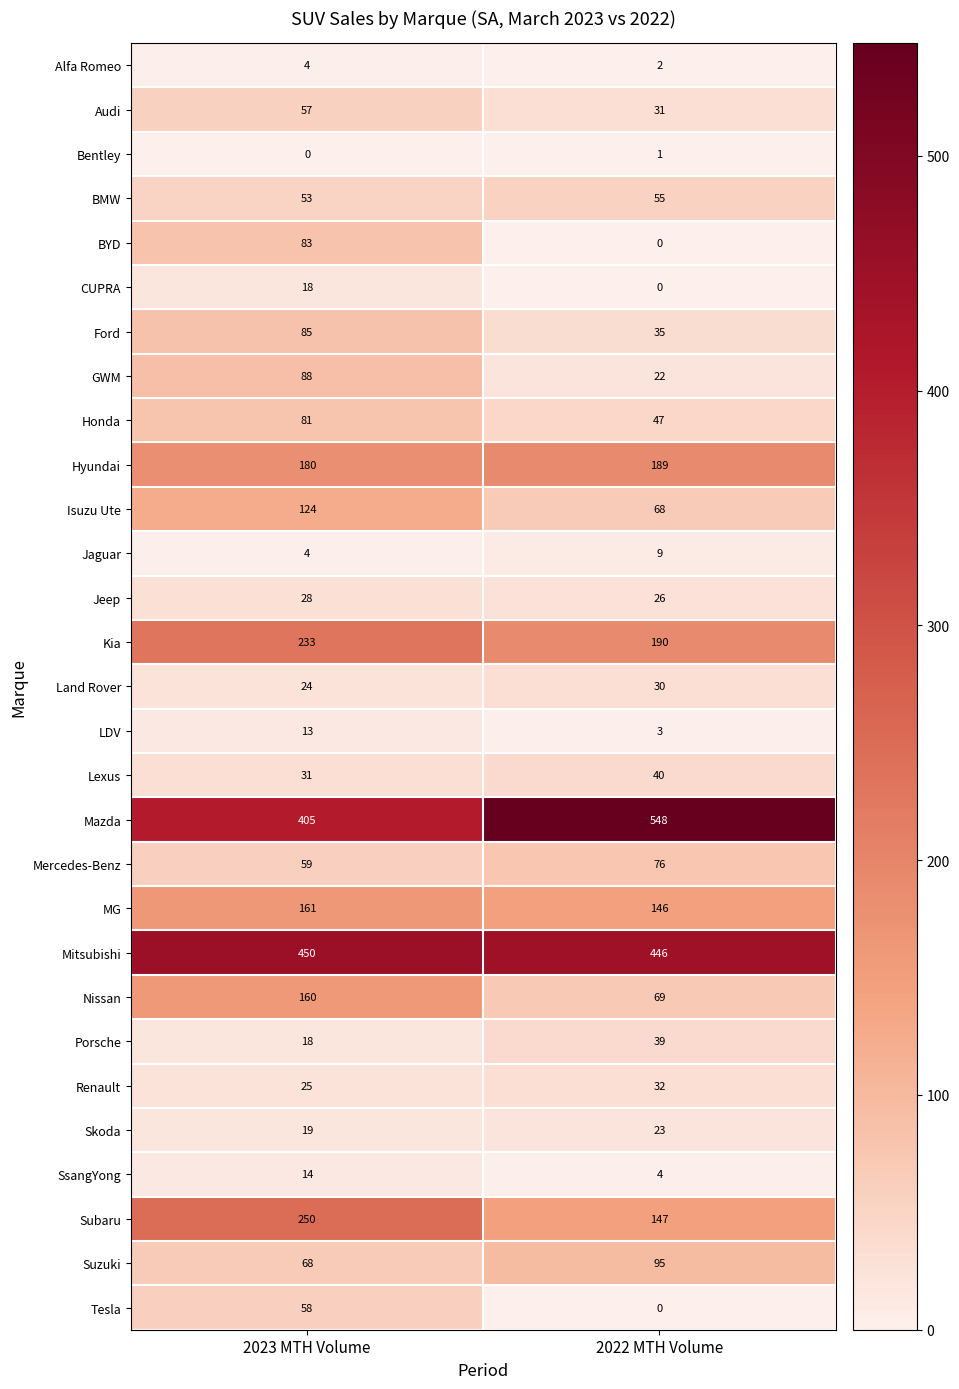

At which label does Hyundai reach its minimum?

2023 MTH Volume